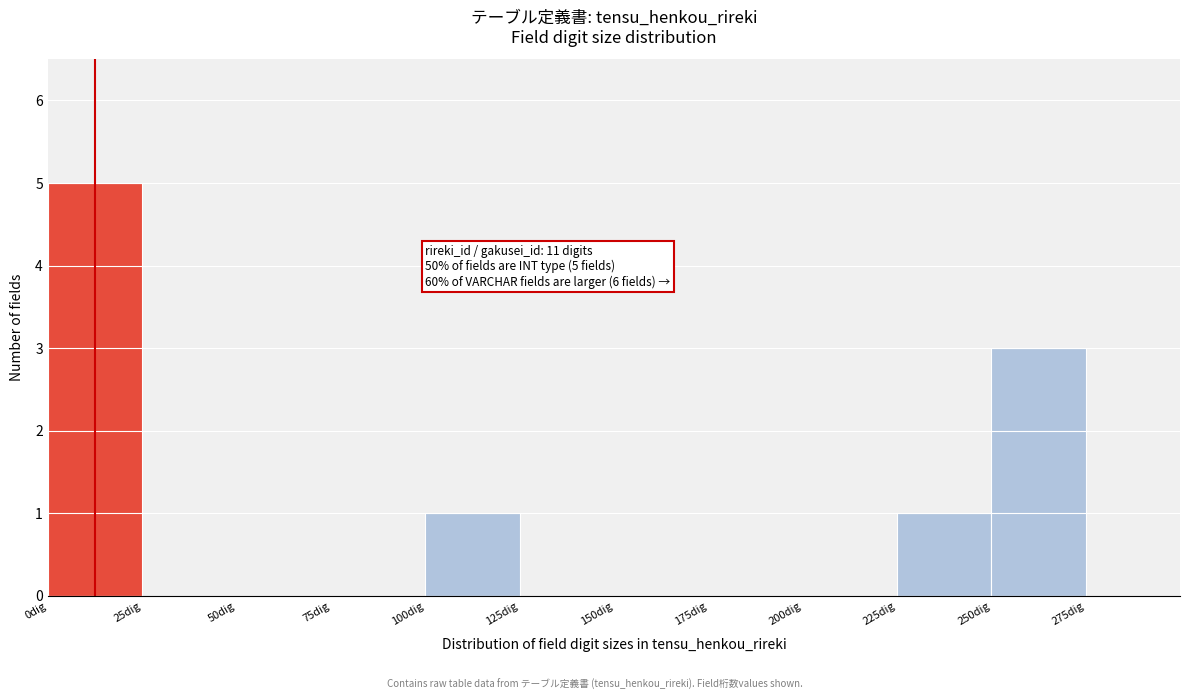

Over which range of the x-axis is the bar tallest?

0 to 25